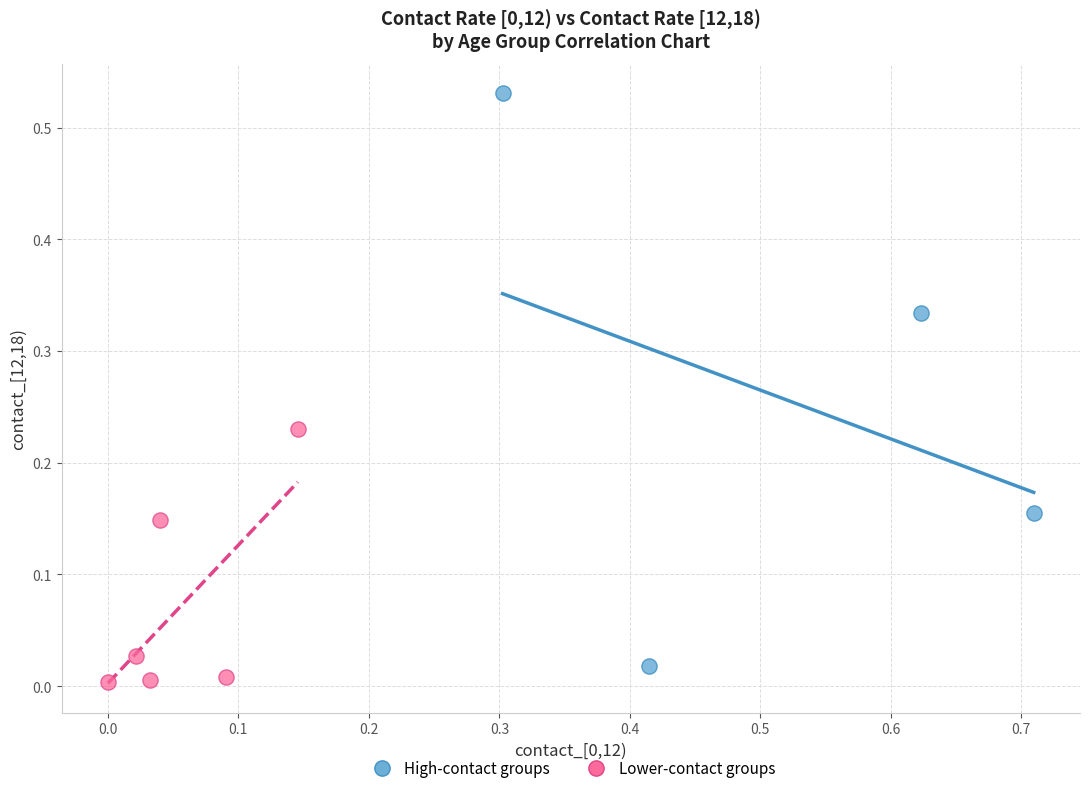

Which series has the widest spread of Y values?

High-contact groups